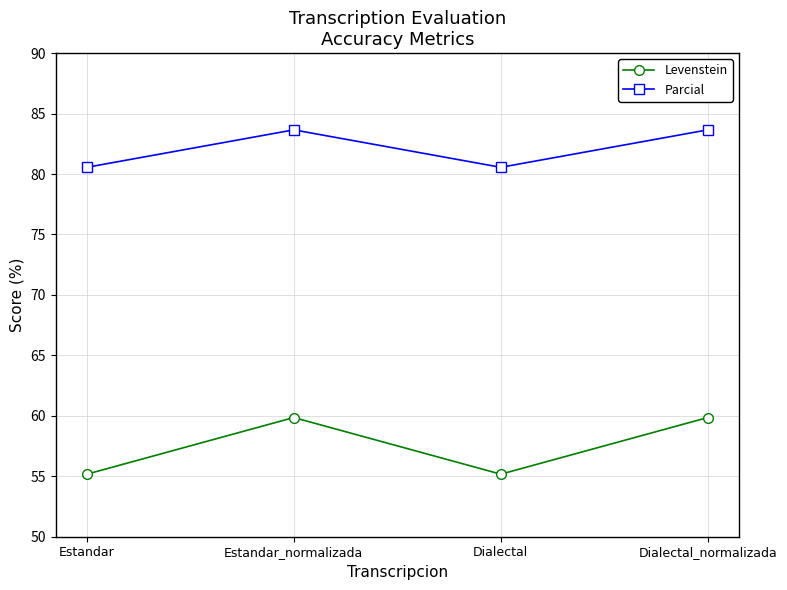

Rank the series at Estandar from highest to lowest value.

Parcial, Levenstein